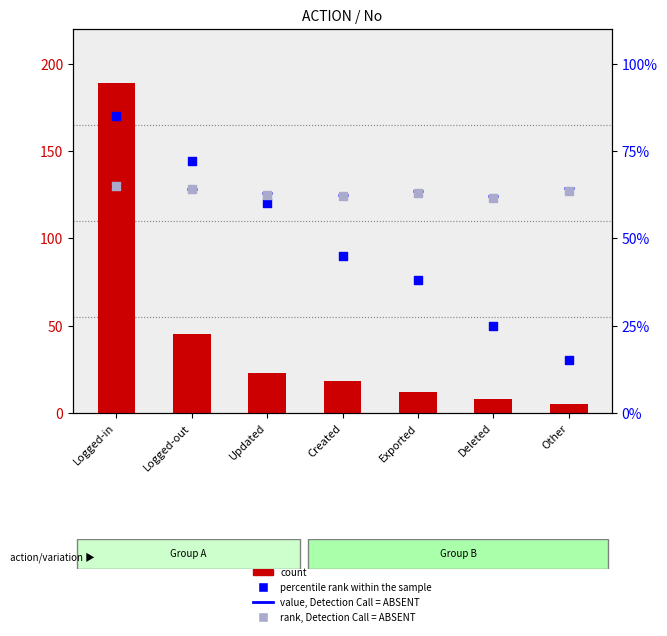

What are all the series names shown in the legend?

count, percentile rank within the sample, value, Detection Call = ABSENT, rank, Detection Call = ABSENT